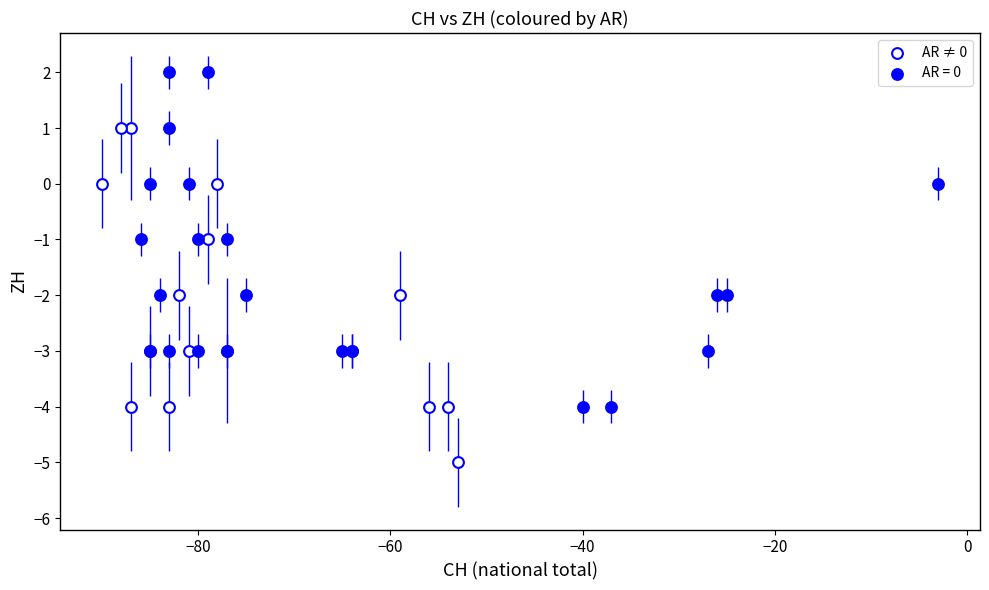

Which series reaches the maximum Y coordinate?

AR = 0